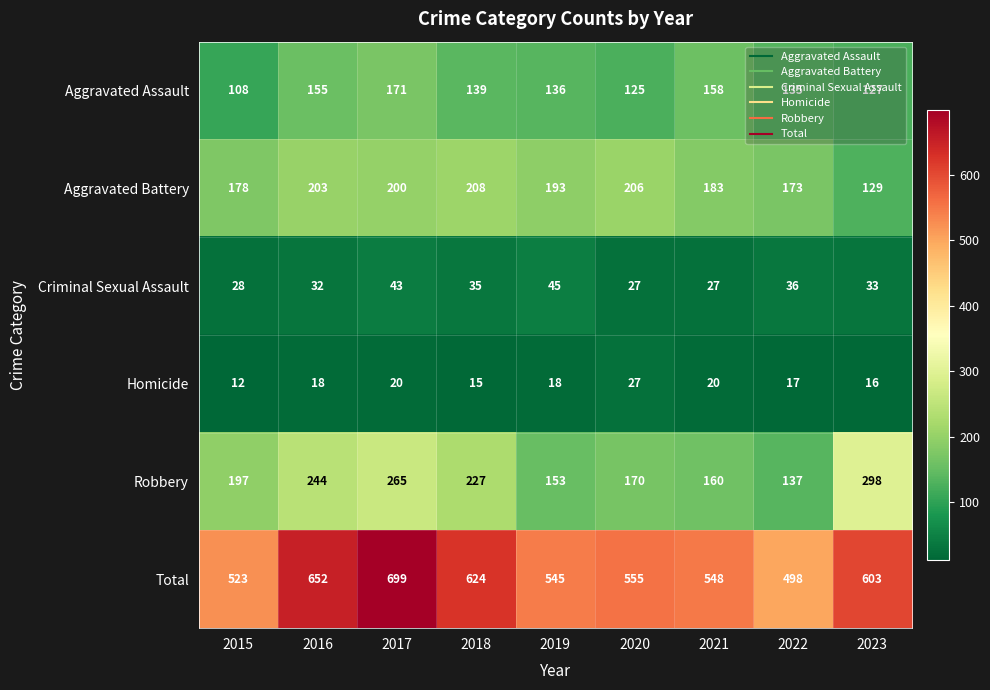

Which series has the largest range (max minus min)?

Total